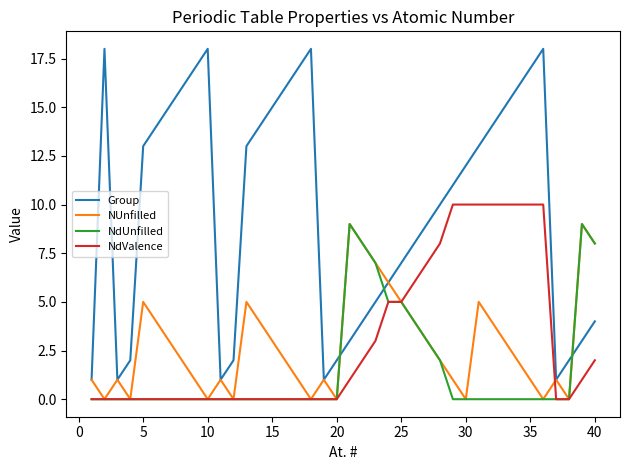

How many times do NdUnfilled and Group cross each other?

3